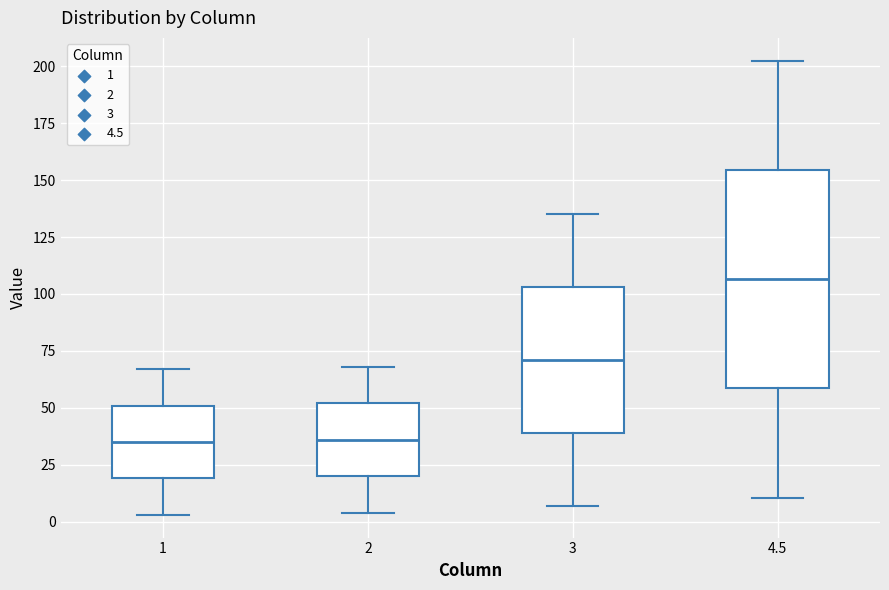

Which box is the tallest, from its lower edge to its upper edge?

4.5